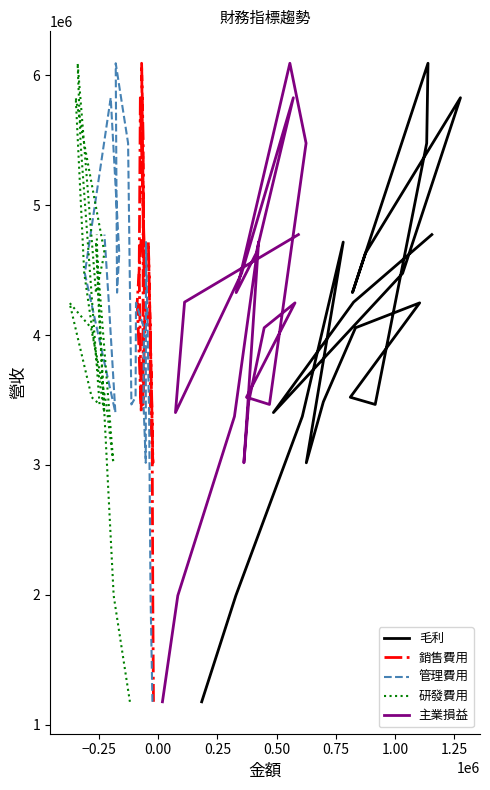

The value of 研發費用 at 15 is 7499185. True or false?

False